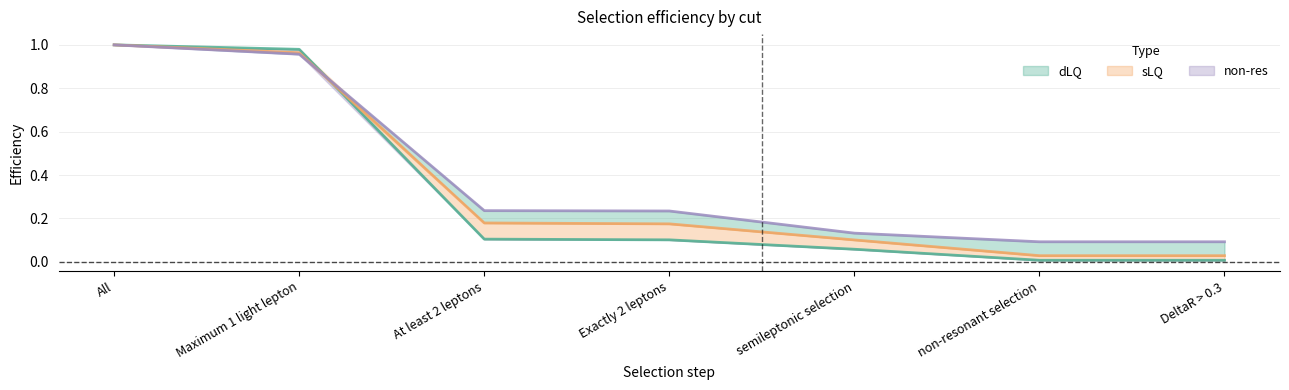

What is the greatest value displayed?

1.0